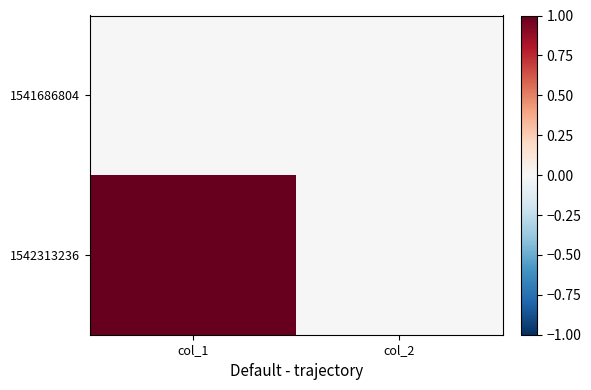

At col_1, list the series in order from smallest to largest.

1541686804, 1542313236